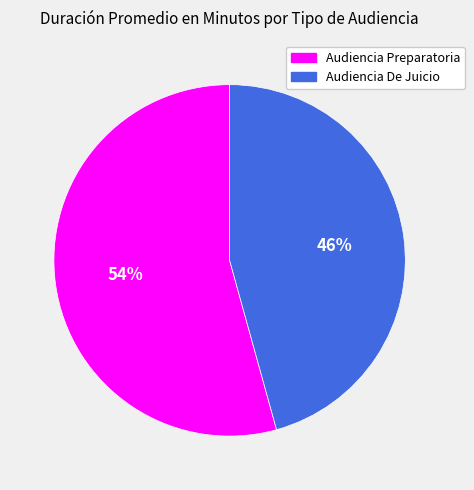

The Audiencia De Juicio slice represents 36% of the pie. True or false?

False